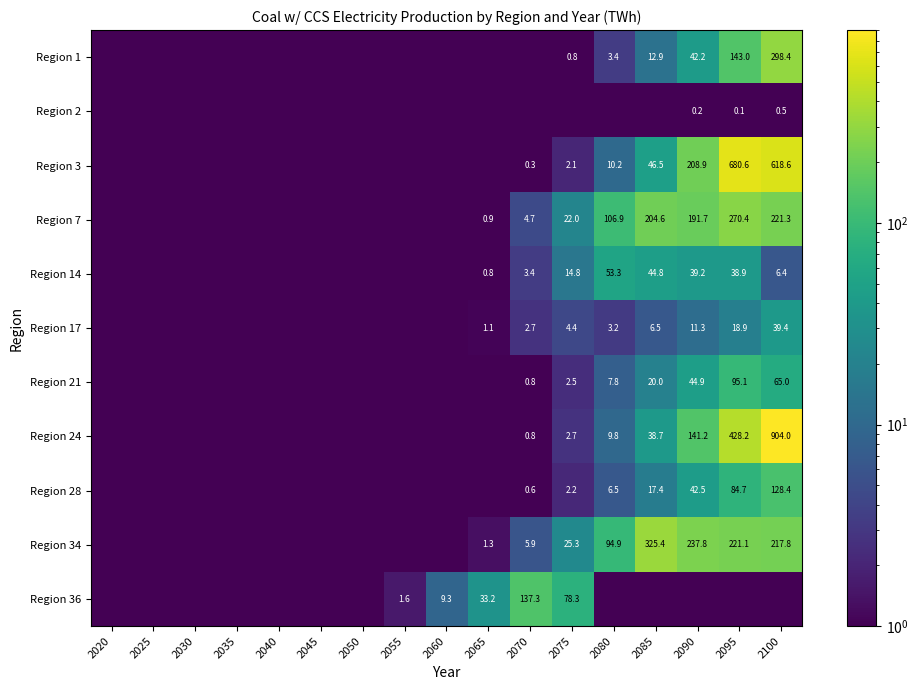

Is it true that Region 28 equals 84.7 at 2095?

True